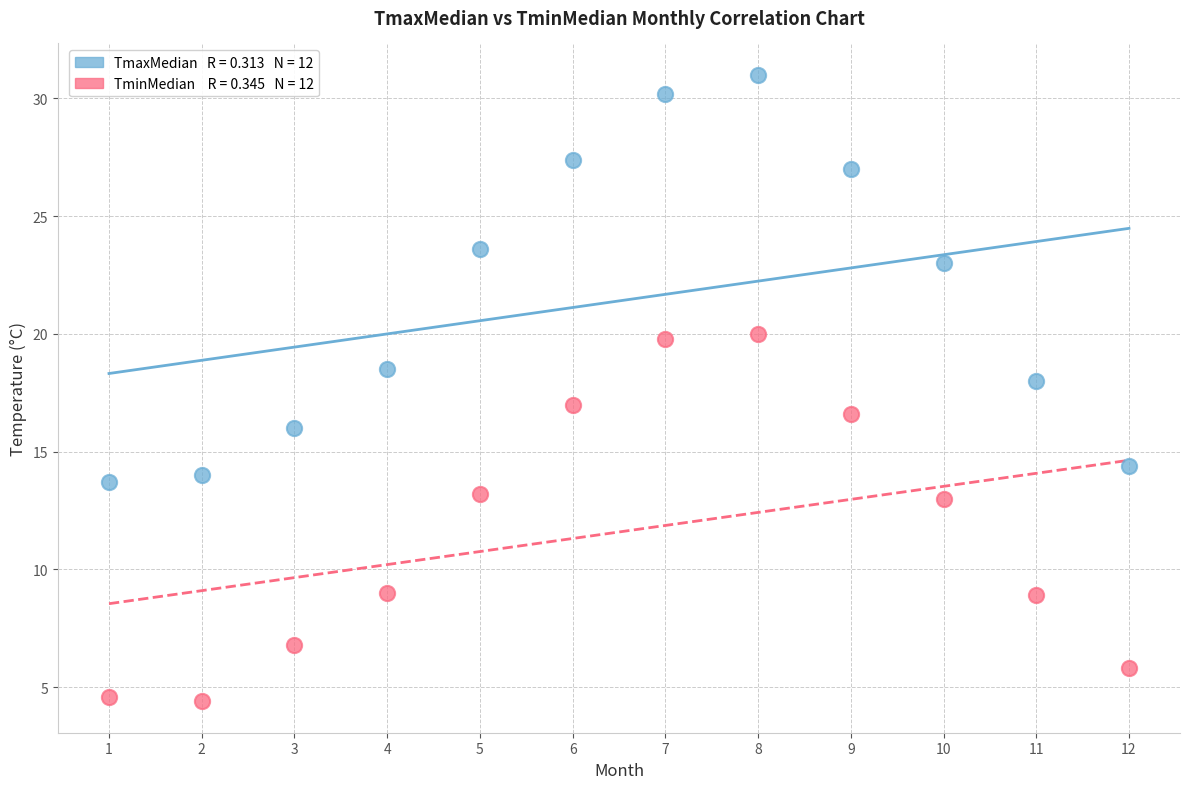

Across all data points, what is the range of X values (max minus min)?

11.0